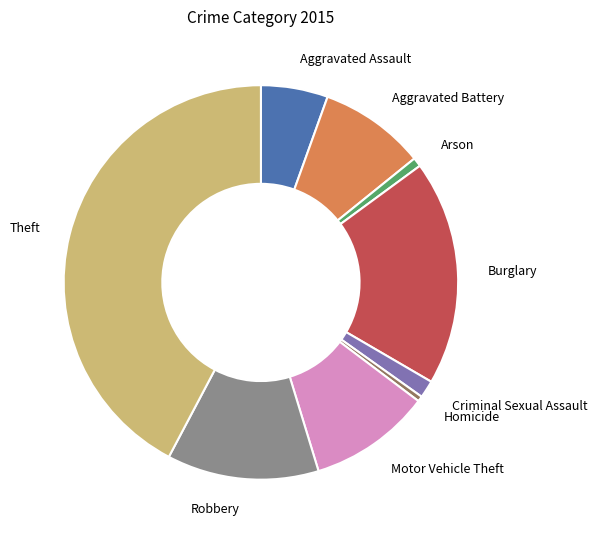

The Aggravated Assault slice represents 5% of the pie. True or false?

True